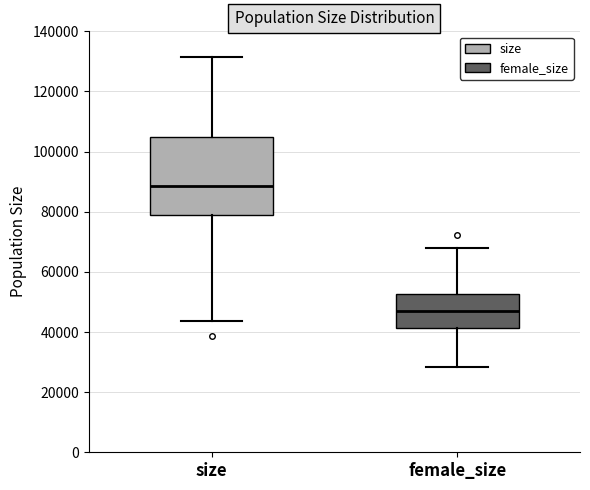

Comparing the boxes themselves (not the whiskers), which one is the tallest?

size